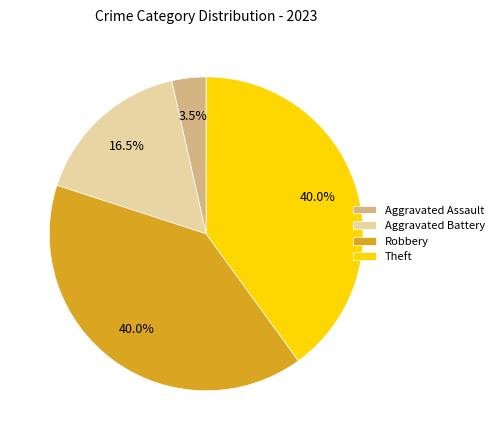

To the nearest percent, what portion does Theft represent?

40%